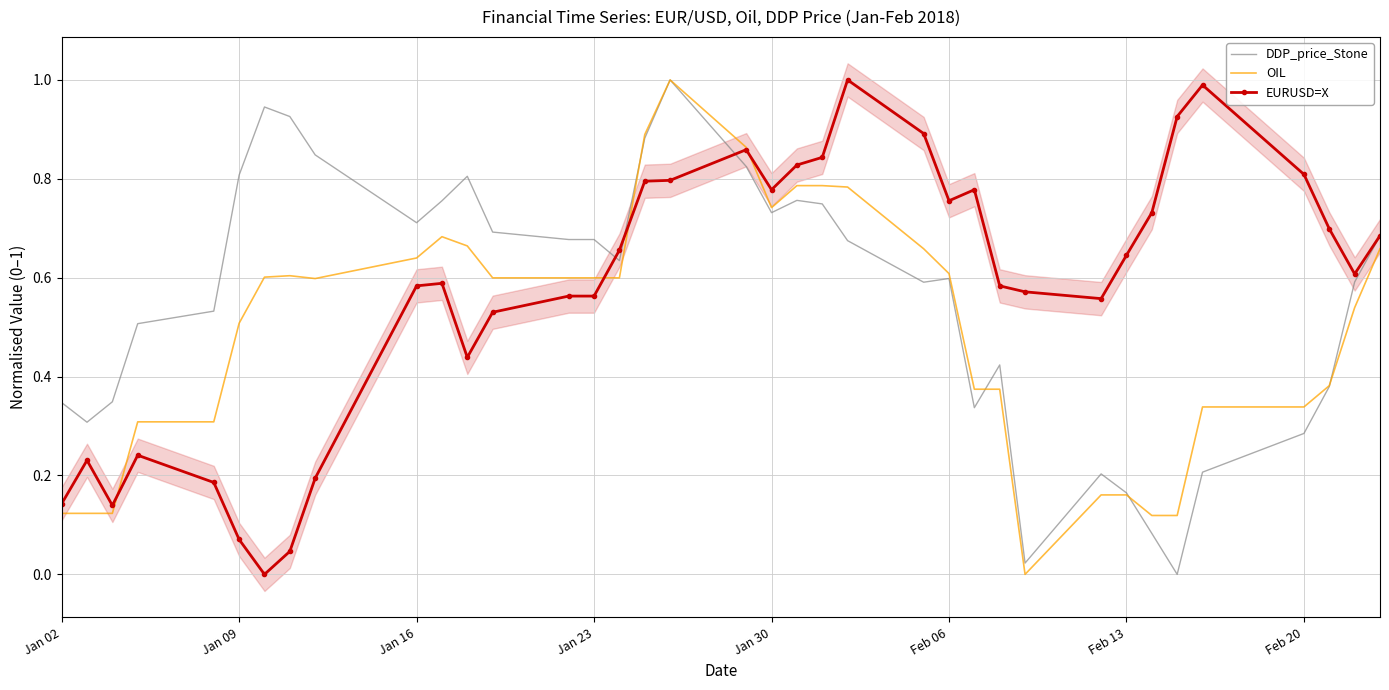

What is the maximum value for EURUSD=X?

1.0